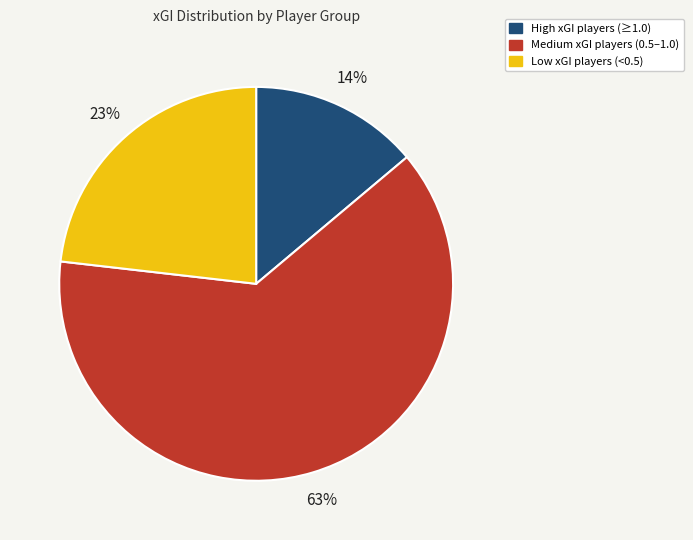

Is there any slice that represents more than half of the pie?

Yes